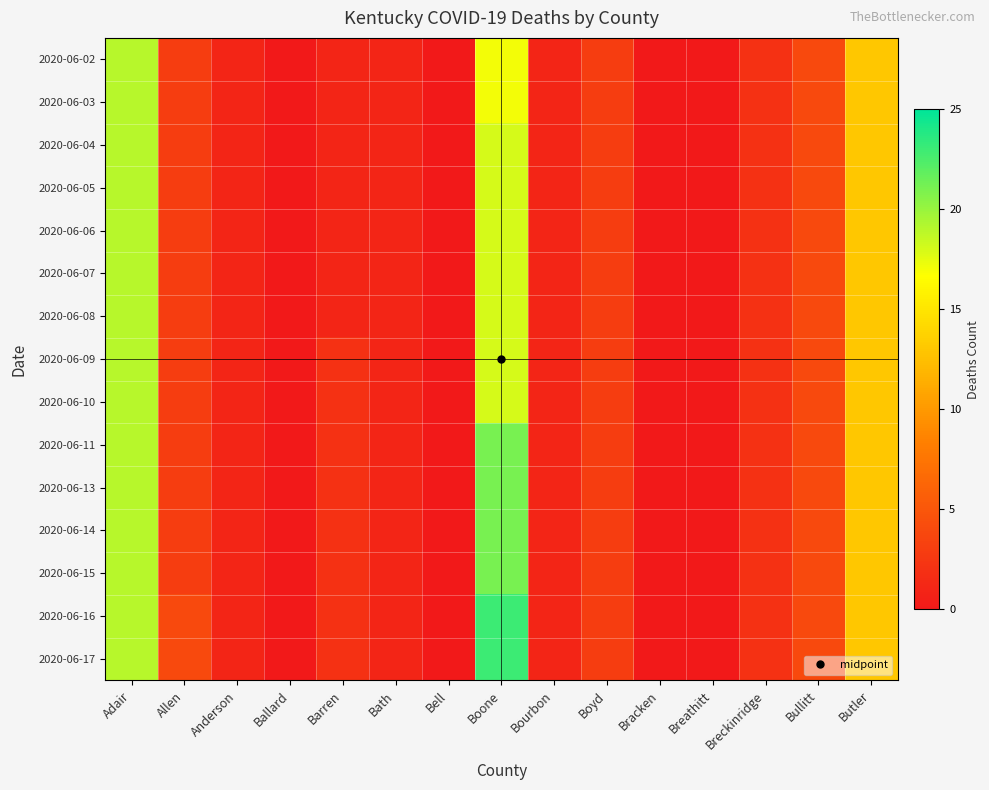

What is the total value across all series at Adair?

285